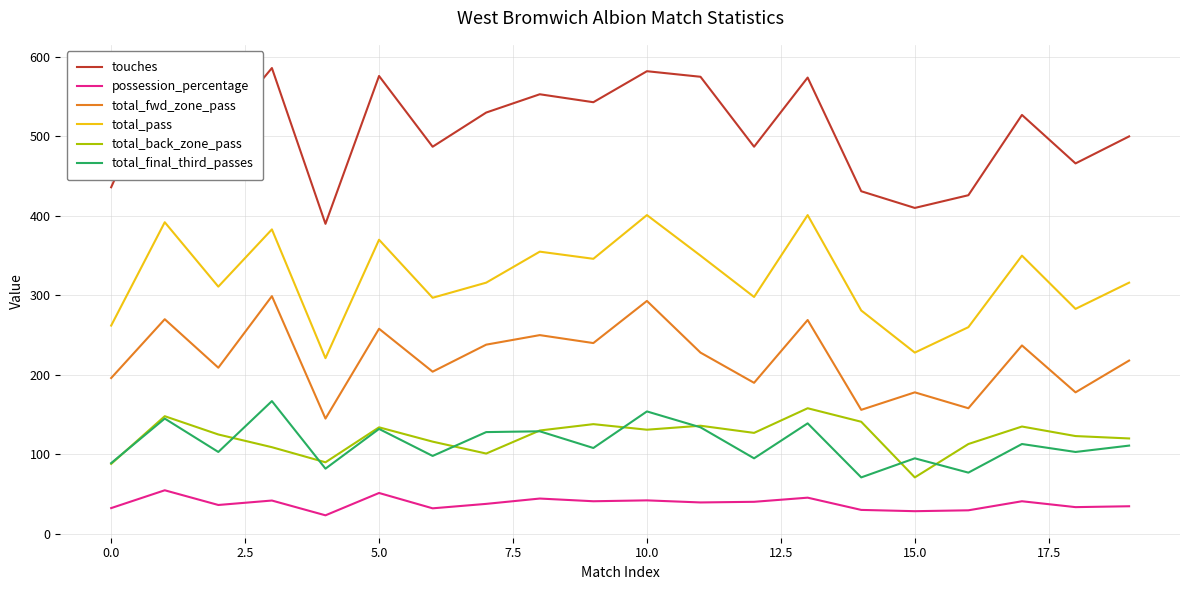

How many interior local peaks does the touches series have?

7